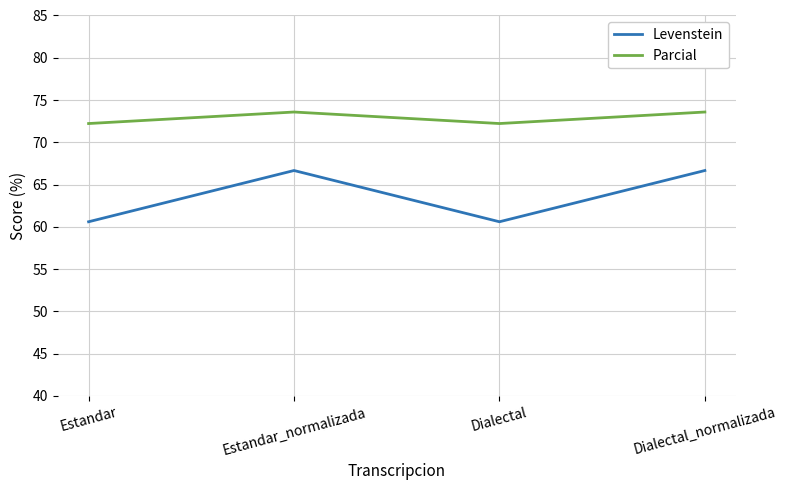

Where is the first local minimum for Parcial?

Dialectal